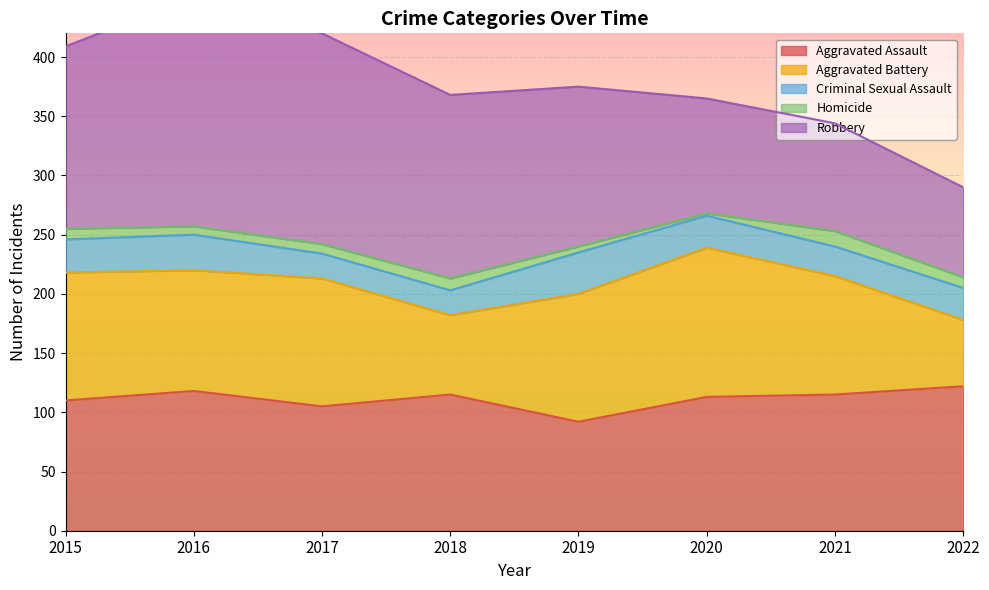

True or false: Robbery and Homicide intersect in this chart.

False